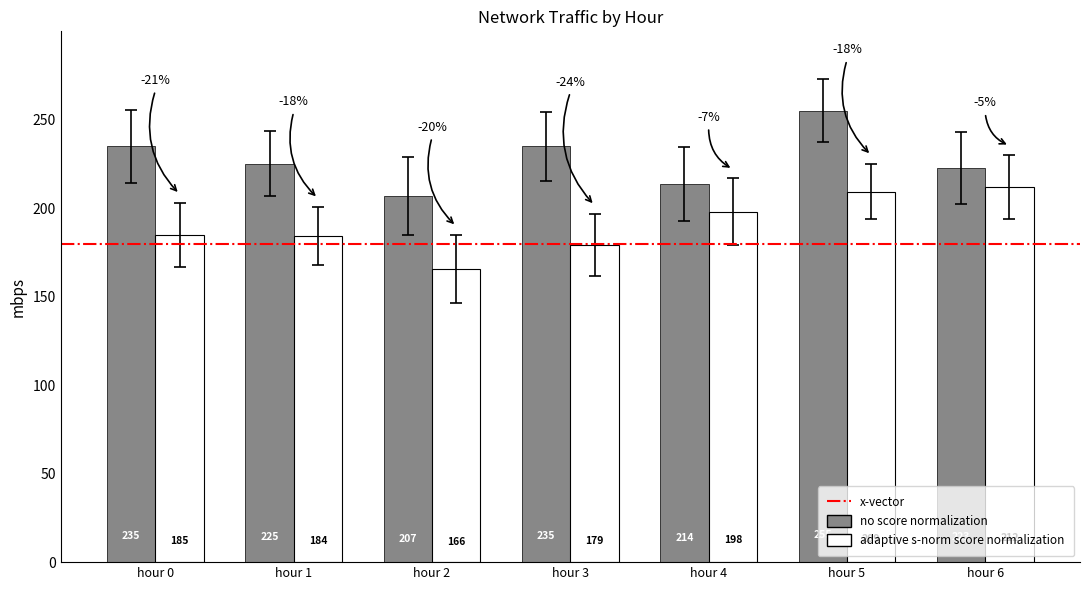

At which label does no score normalization first exceed 225?

hour 0